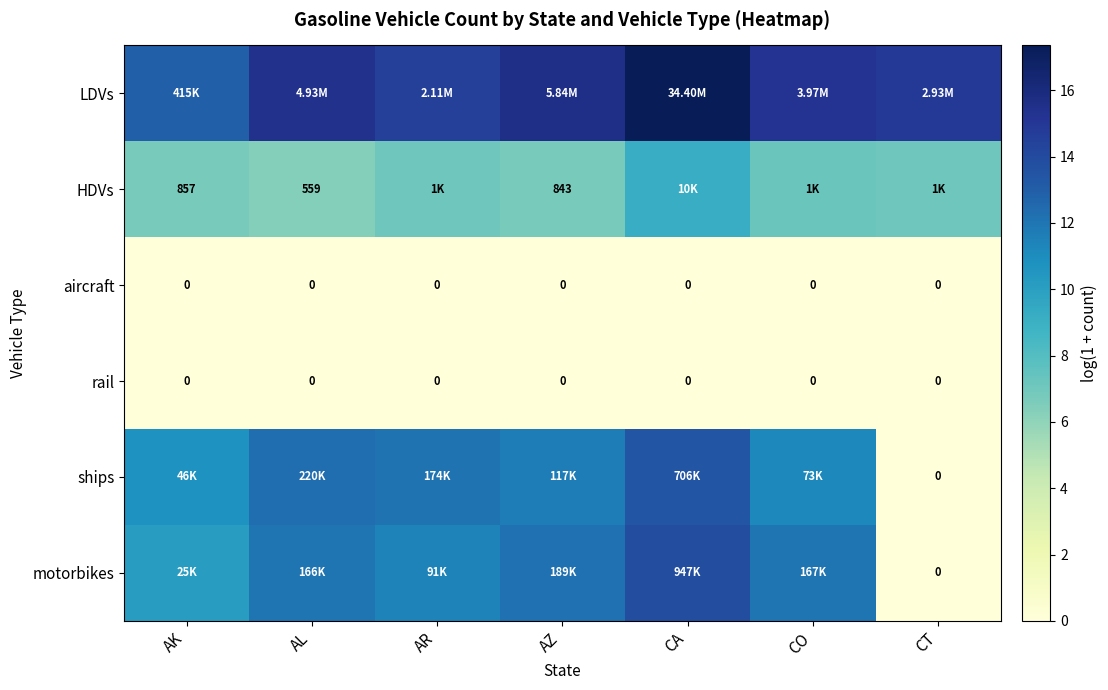

Between AR and AL, which is larger?

AL